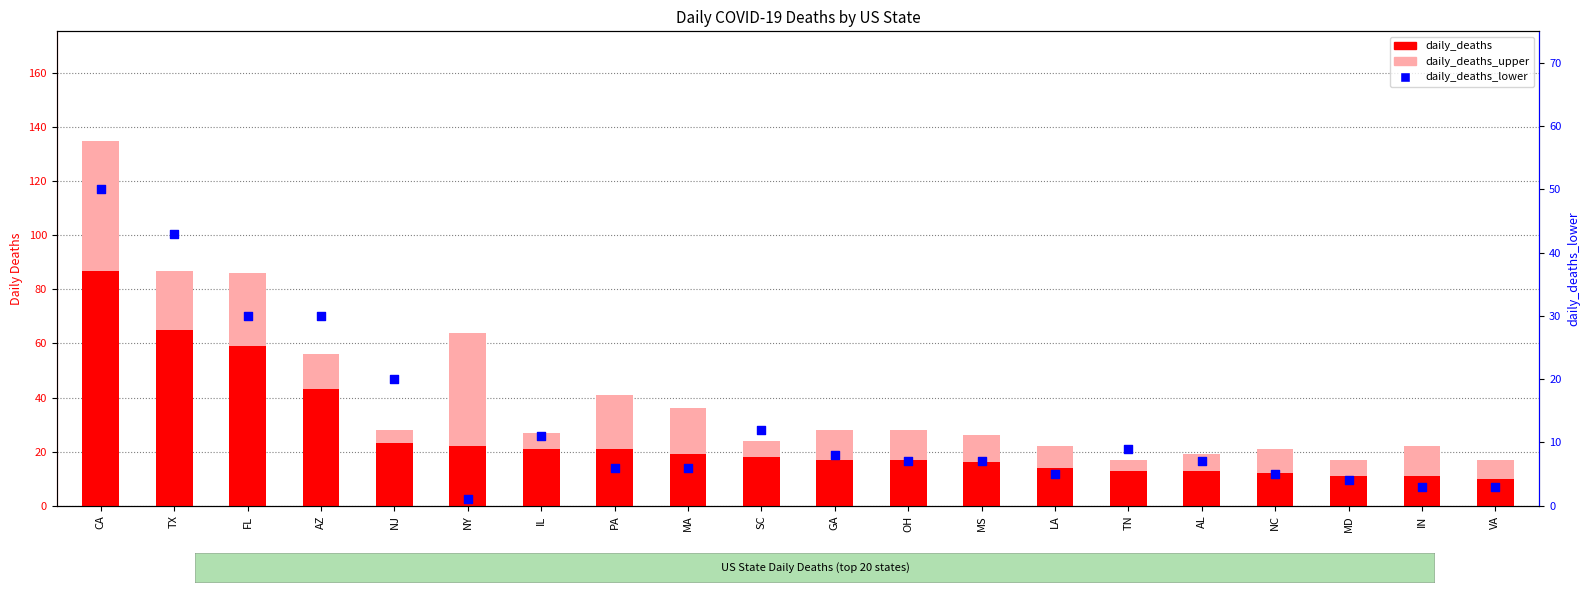

At which category is the sum across all series the highest?

CA